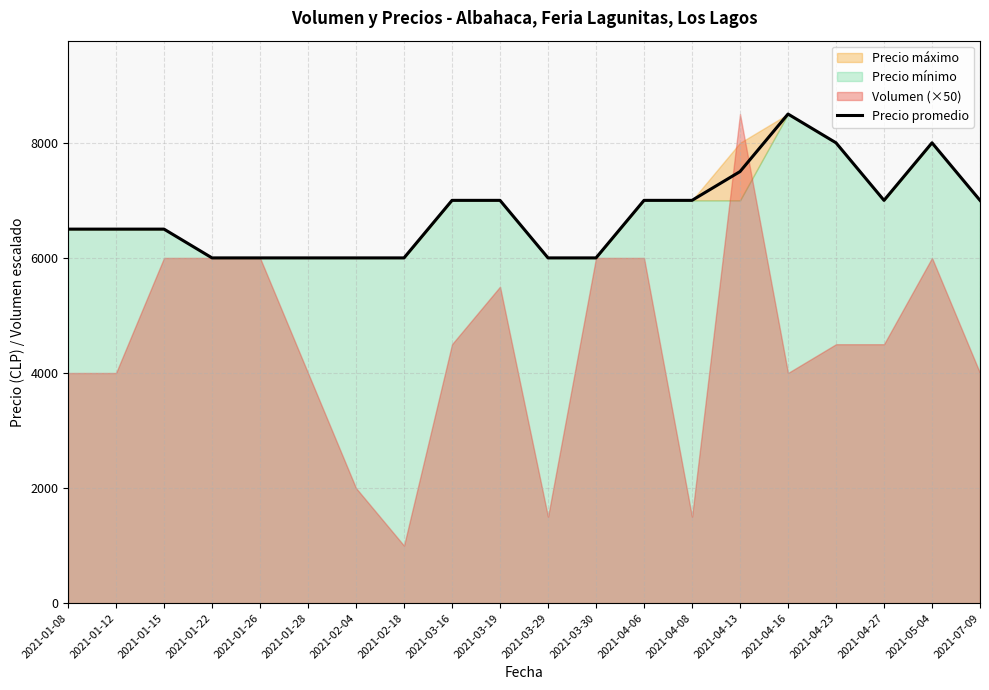

Count the values in the range 6000 to 7000.

16